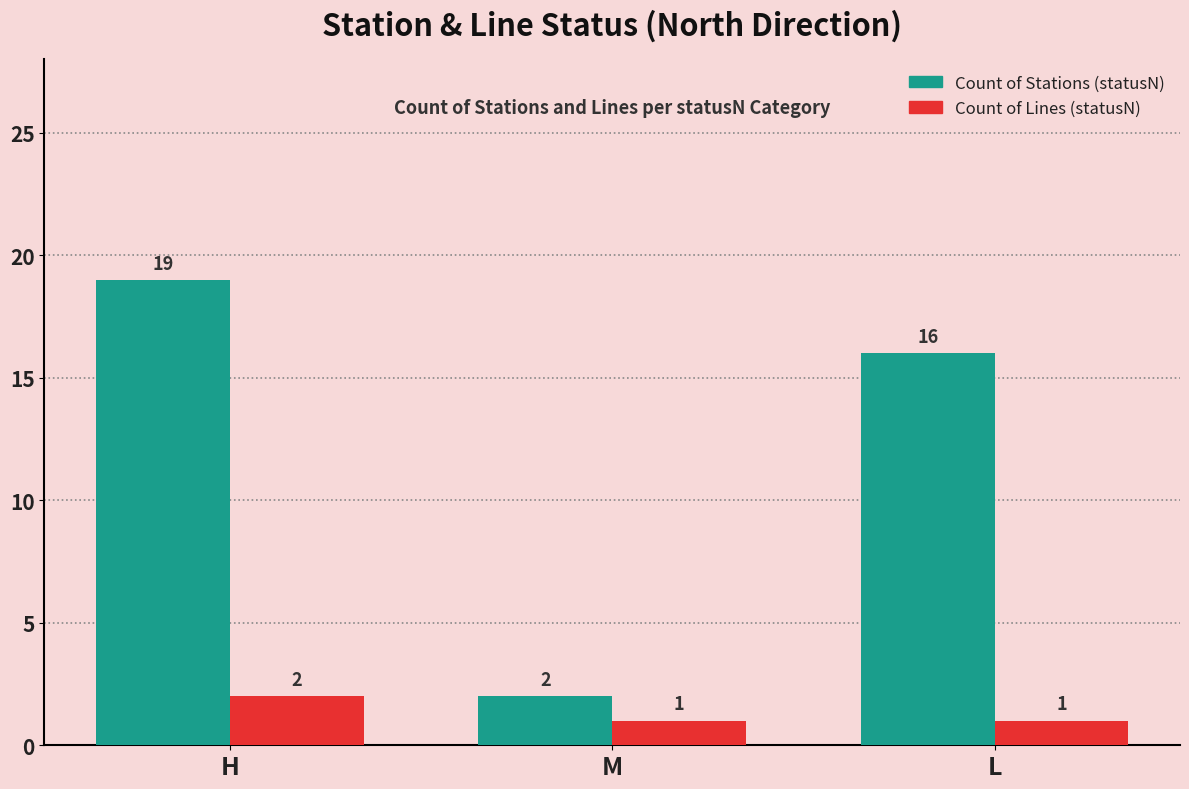

Between H and M, which series saw the biggest shift?

Count of Stations (statusN)